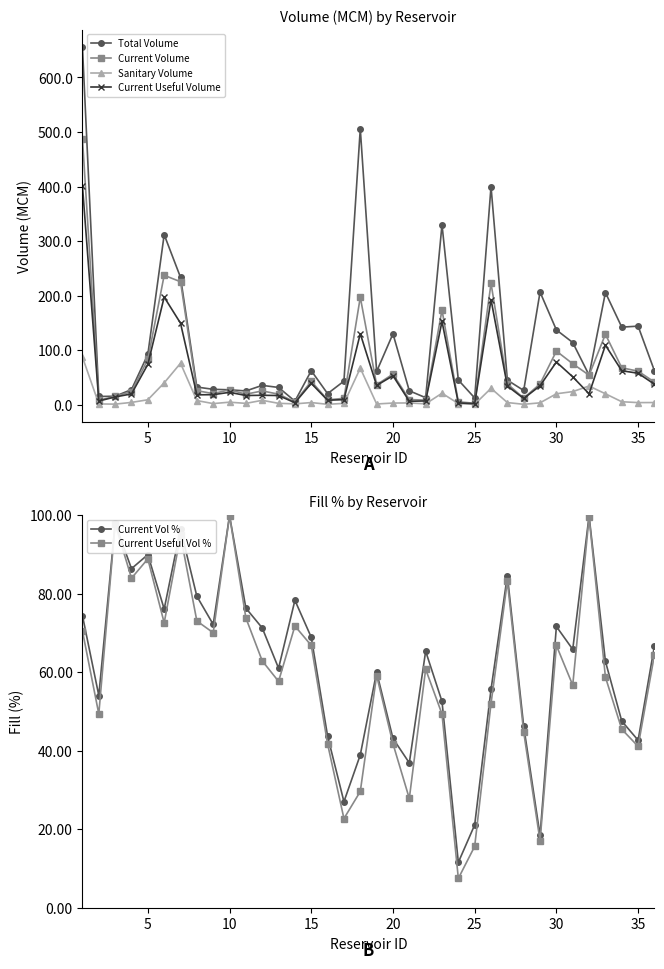

The Current Volume series shows 61.5 at 35. True or false?

True